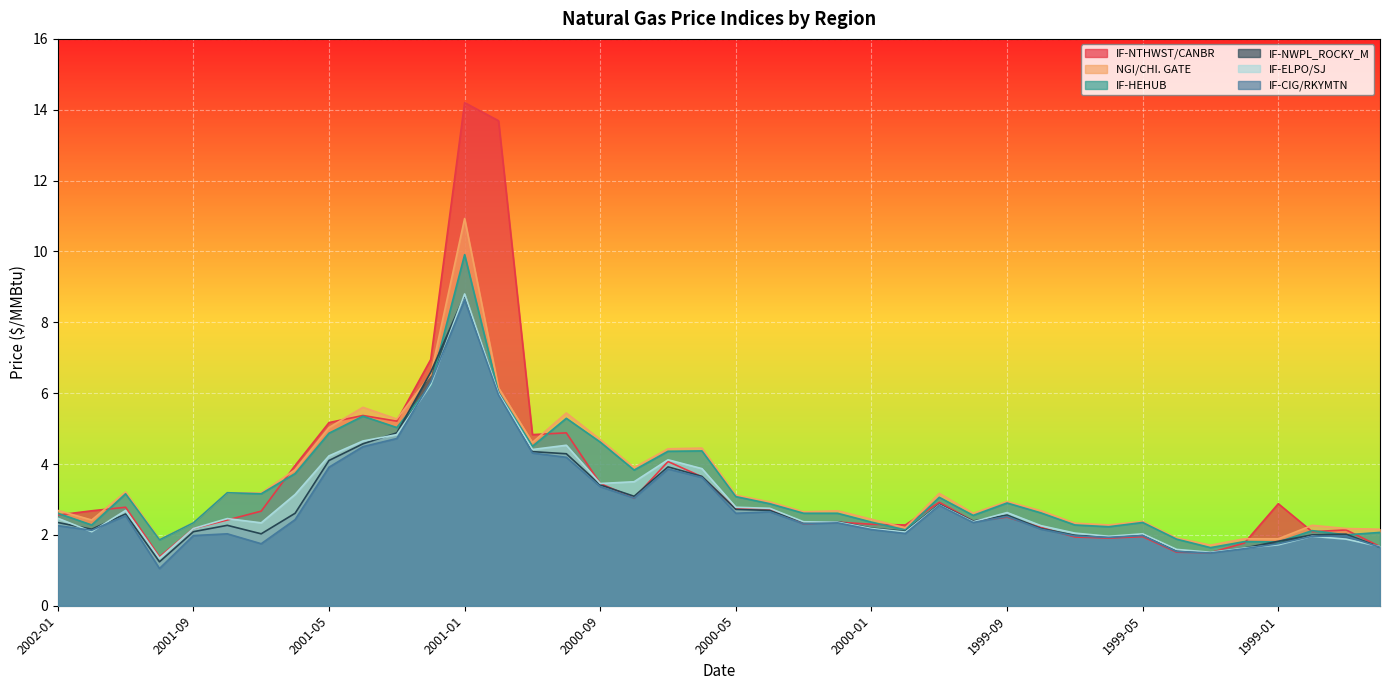

What is the minimum value shown in the chart?

1.1